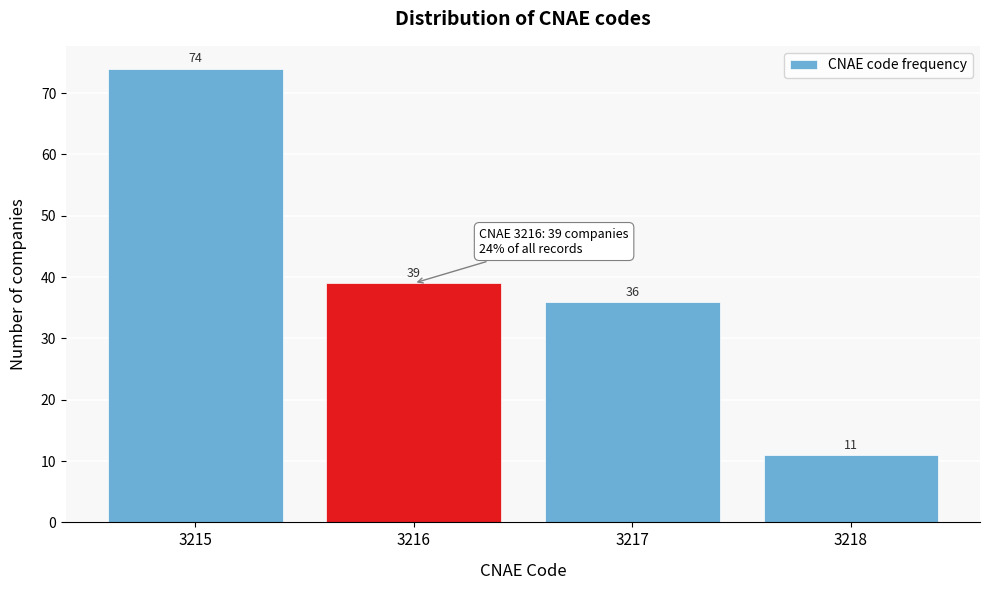

Reading right to left, transcribe all the data shown in this chart.

11	36	39	74